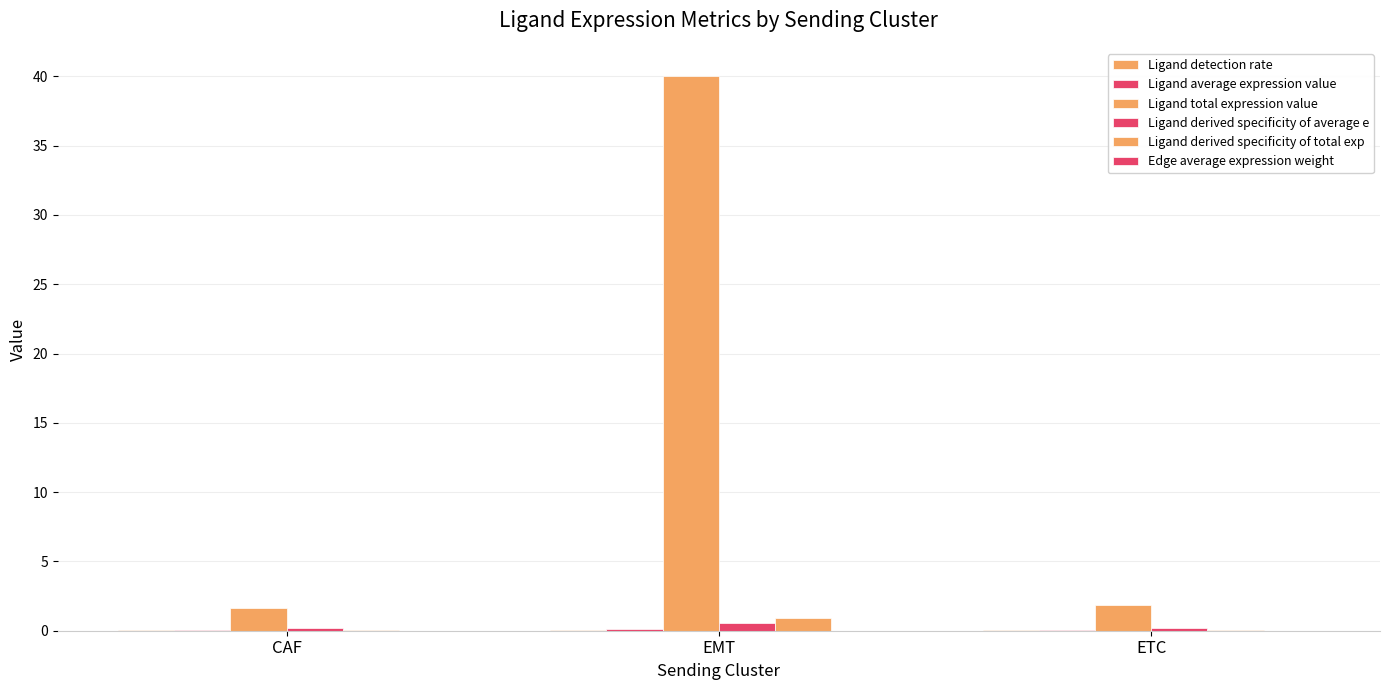

What is the label of the 2nd bar from the right?

EMT